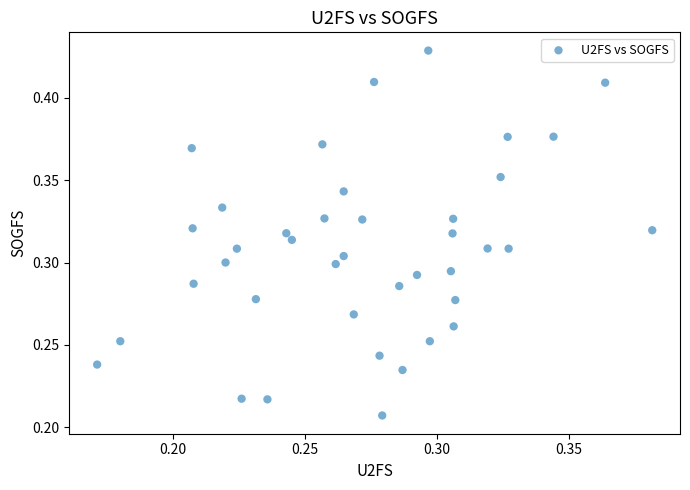

Count the number of points in this scatter plot.

40